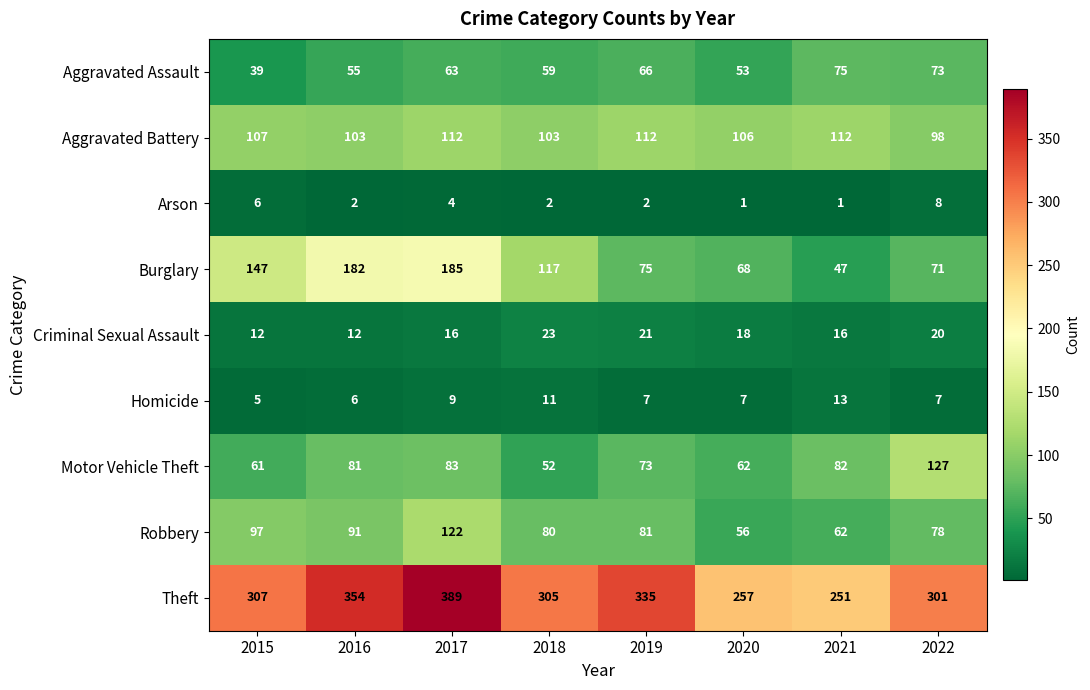

Is the value of Aggravated Assault at 2017 greater than the value of Homicide at 2022?

Yes